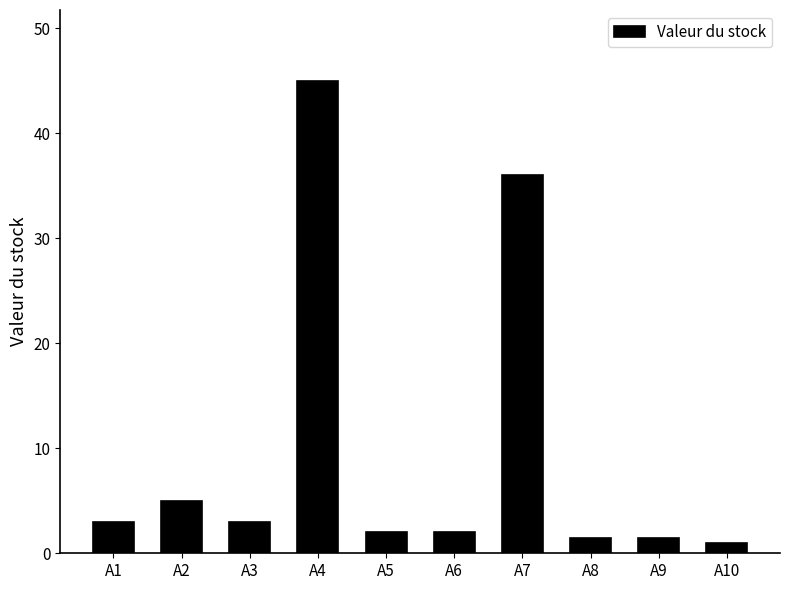

Which has a higher value, A4 or A6?

A4